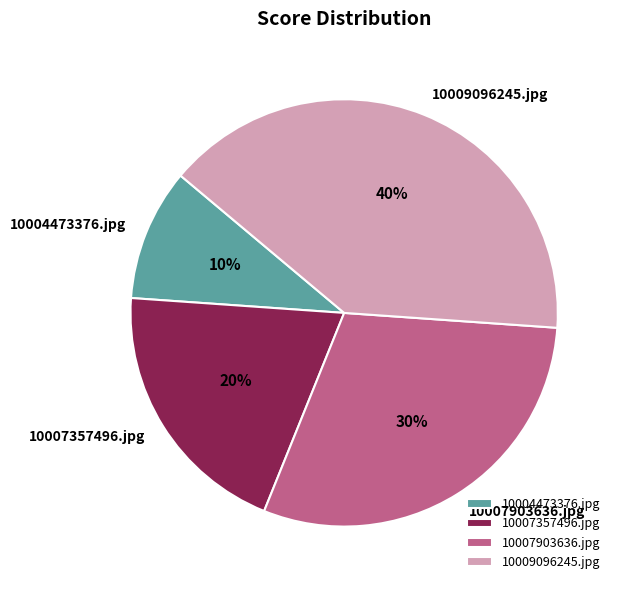

Is there a majority slice in this chart?

No